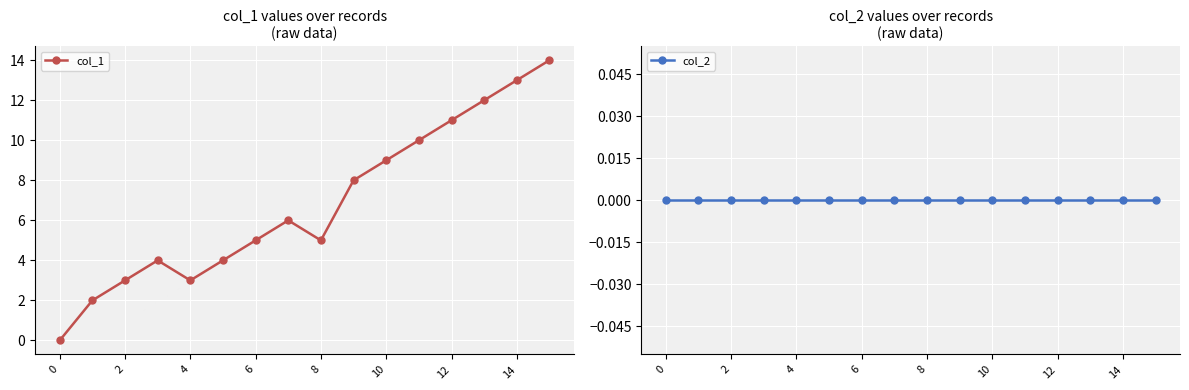

Reading left to right, list all the values displayed in this chart.

col_1: 0	2	3	4	3	4	5	6	5	8	9	10	11	12	13	14
col_2: 0	0	0	0	0	0	0	0	0	0	0	0	0	0	0	0